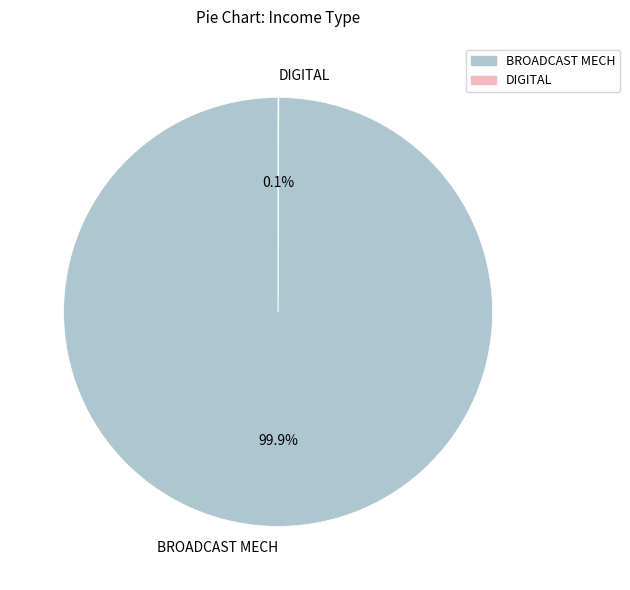

What is the majority slice?

BROADCAST MECH